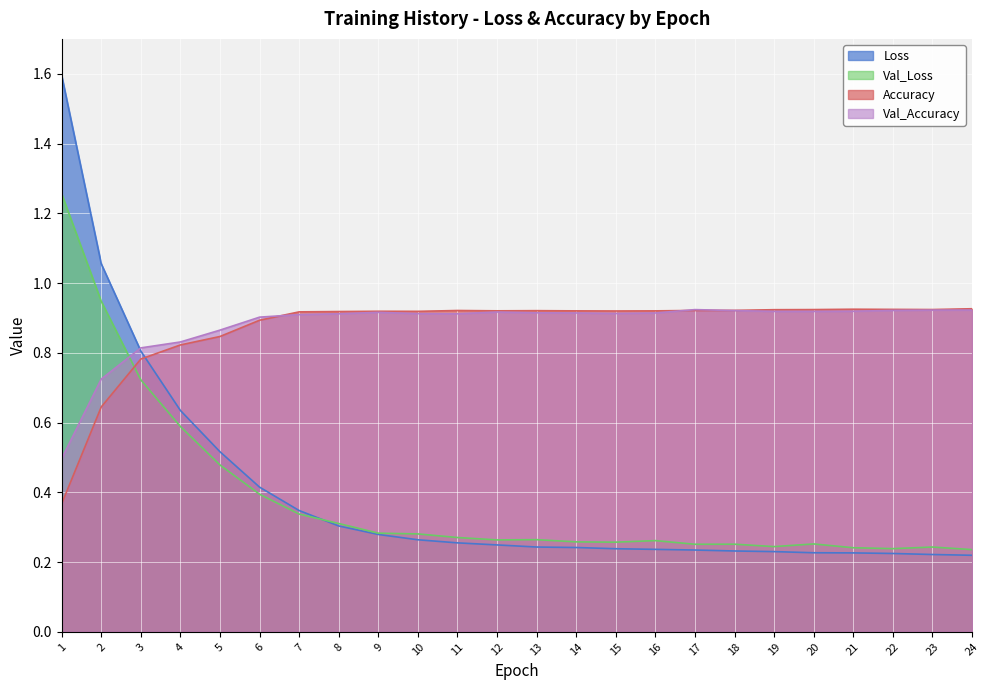

Between 3 and 16, which is larger?

3